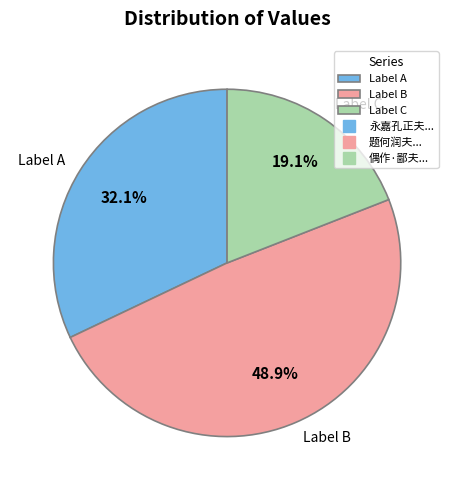

Approximately how many times larger is the value at Label A compared to Label B?

0.7